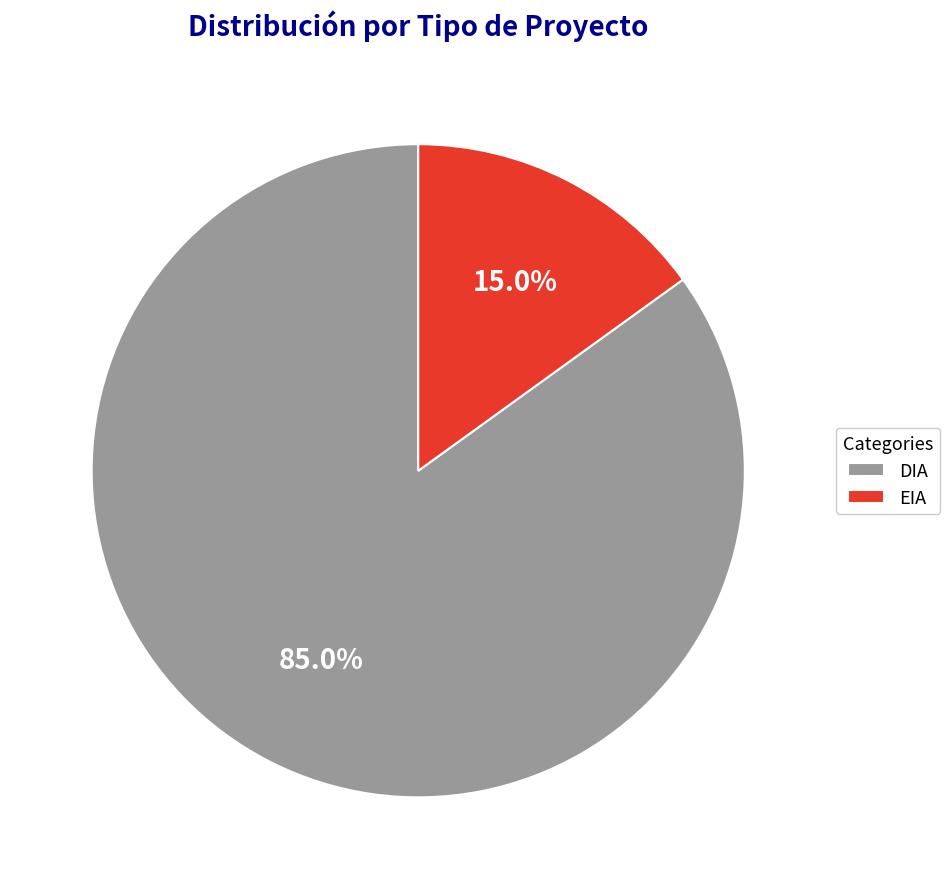

The EIA slice represents 26% of the pie. True or false?

False